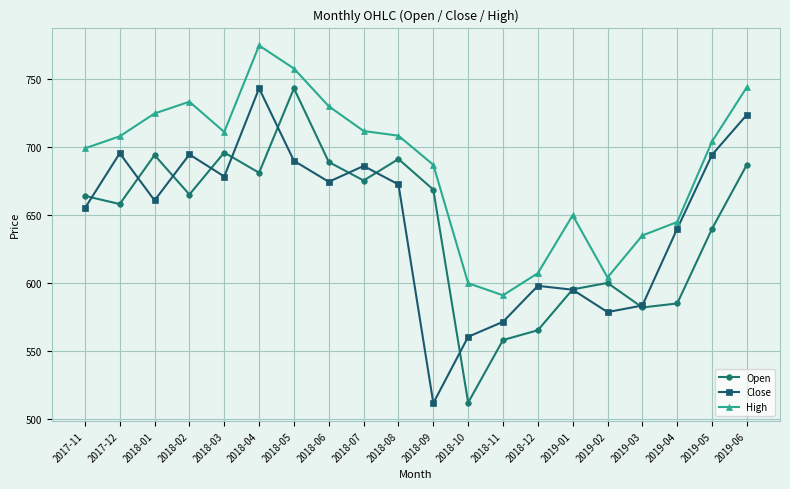

Between 2017-11 and 2019-04, which series saw the biggest shift?

Open